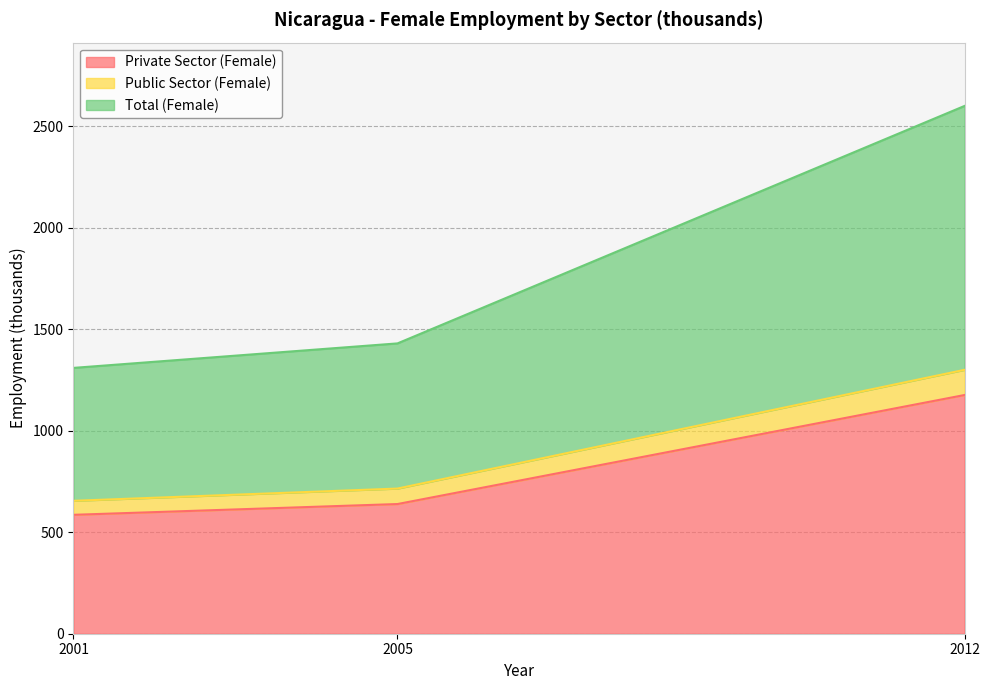

Read the Private Sector (Female) value at 2001.

585.7